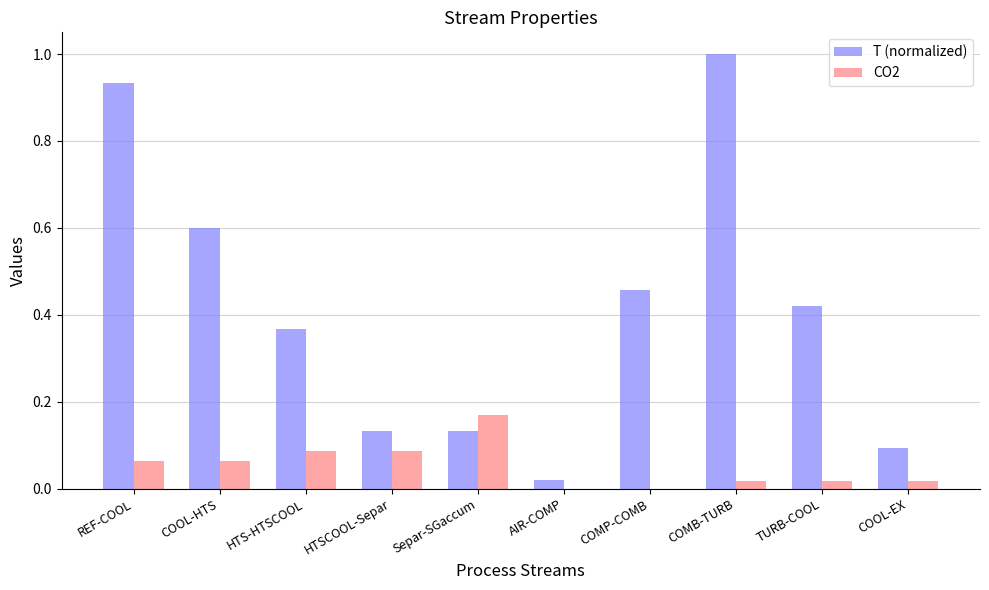

How many groups of bars are there?

10